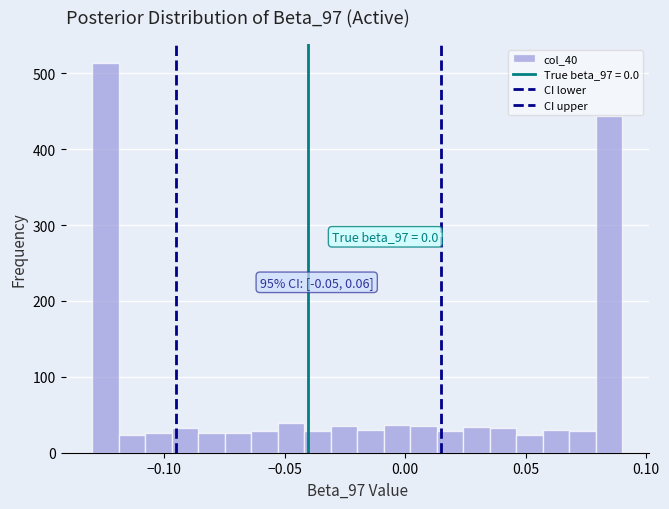

Read against the x-axis, roughly where is the centre of the tallest bar?

-0.125